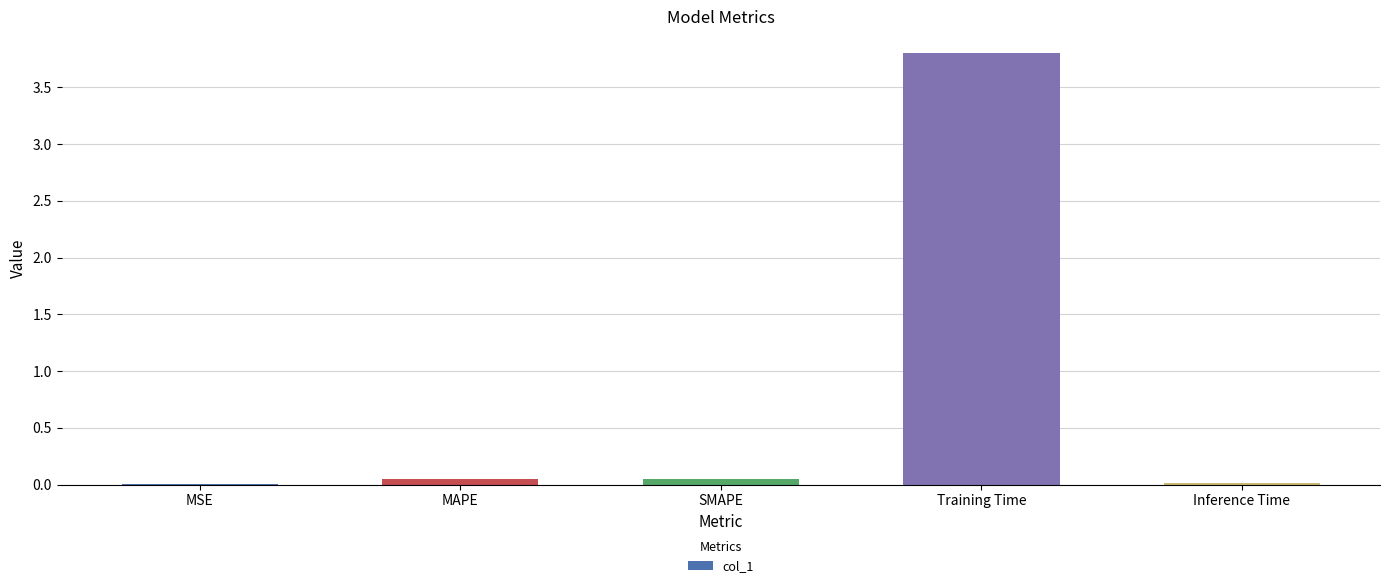

What is the average value?

0.8